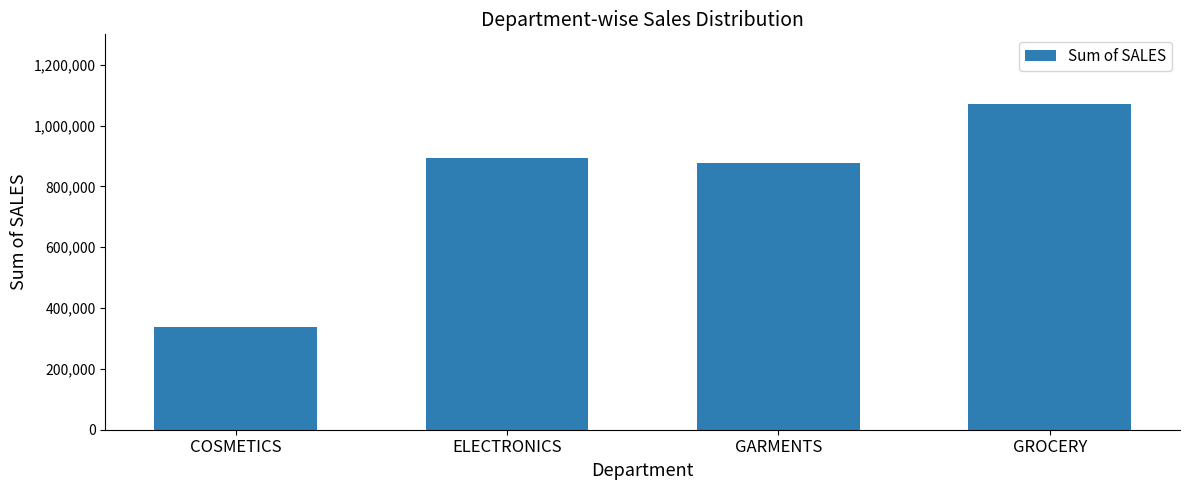

Reading left to right, list all the values displayed in this chart.

338000	893009	878000	1072000